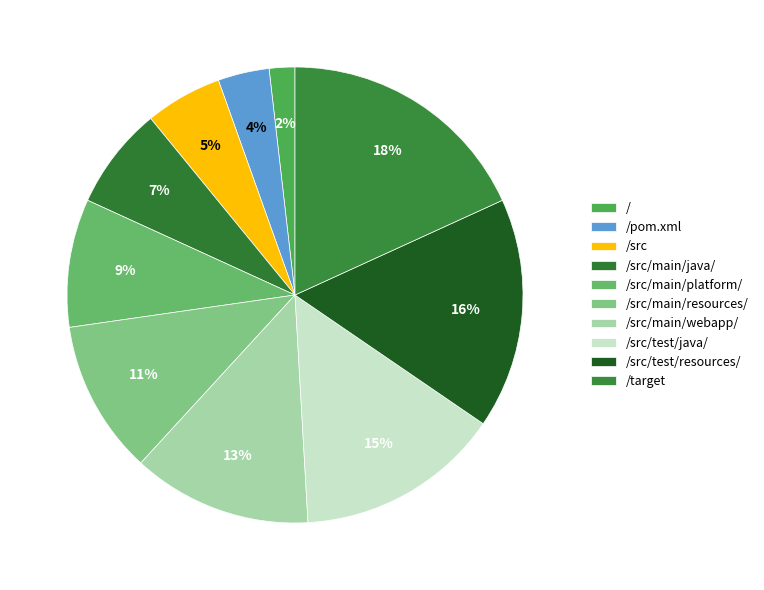

Combined, do /src/test/java/ and /src/main/platform/ account for over 50%?

No